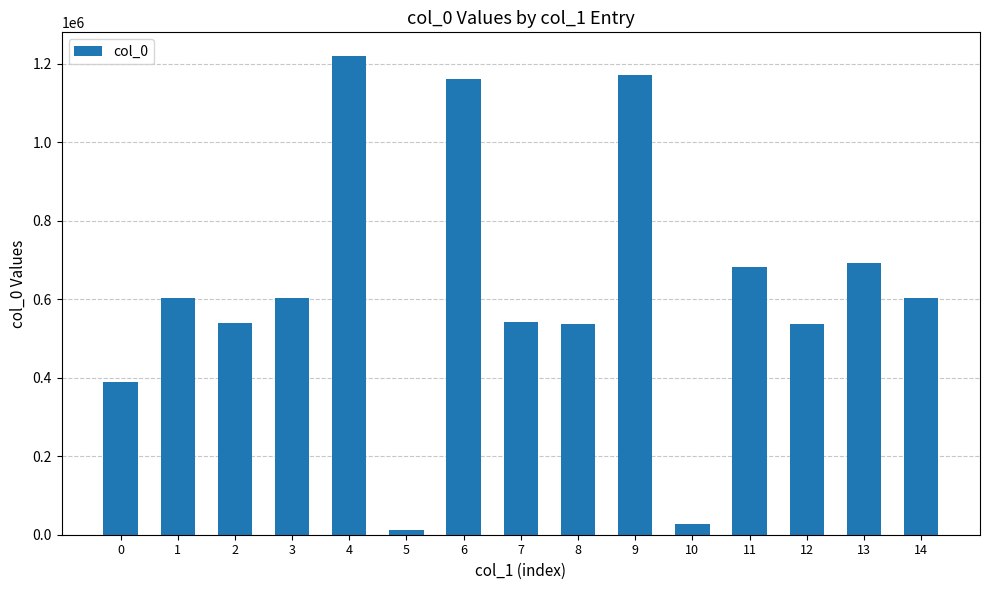

What is the sum of all values?

9319293